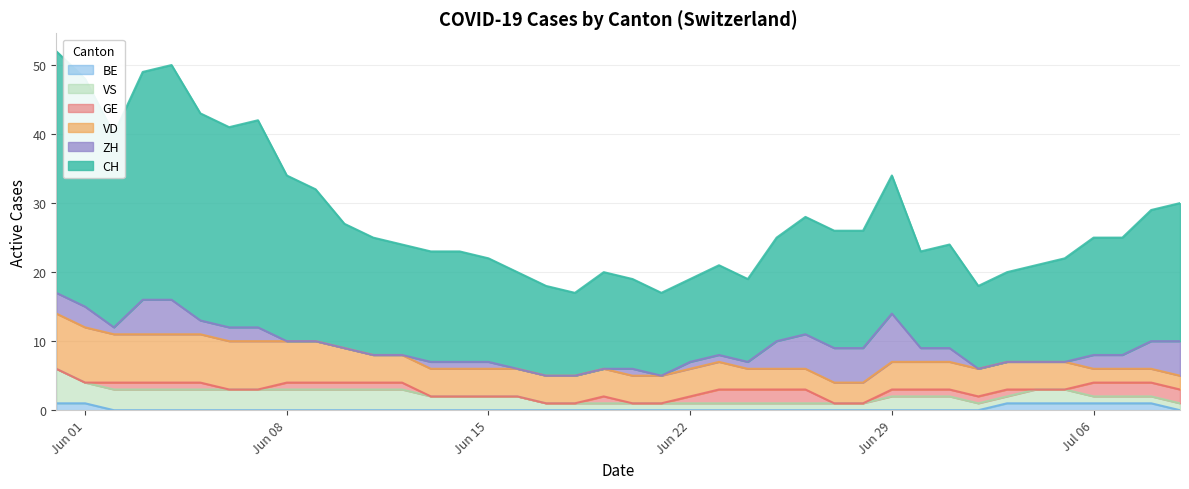

Reading right to left, extract all data points from this chart.

CH: 39=20	38=19	37=17	36=17	35=15	34=14	33=13	32=12	31=15	30=14	29=20	28=17	27=17	26=17	25=15	24=12	23=13	22=12	21=12	20=13	19=14	18=12	17=13	16=14	15=15	14=16	13=16	12=16	11=17	10=18	9=22	8=24	7=30	6=29	5=30	4=34	3=33	2=28	1=33	0=35
ZH: 39=5	38=4	37=2	36=2	35=0	34=0	33=0	32=0	31=2	30=2	29=7	28=5	27=5	26=5	25=4	24=1	23=1	22=1	21=0	20=1	19=0	18=0	17=0	16=0	15=1	14=1	13=1	12=0	11=0	10=0	9=0	8=0	7=2	6=2	5=2	4=5	3=5	2=1	1=3	0=3
VD: 39=2	38=2	37=2	36=2	35=4	34=4	33=4	32=4	31=4	30=4	29=4	28=3	27=3	26=3	25=3	24=3	23=4	22=4	21=4	20=4	19=4	18=4	17=4	16=4	15=4	14=4	13=4	12=4	11=4	10=5	9=6	8=6	7=7	6=7	5=7	4=7	3=7	2=7	1=8	0=8
GE: 39=2	38=2	37=2	36=2	35=0	34=0	33=1	32=1	31=1	30=1	29=1	28=0	27=0	26=2	25=2	24=2	23=2	22=1	21=0	20=0	19=1	18=0	17=0	16=0	15=0	14=0	13=0	12=1	11=1	10=1	9=1	8=1	7=0	6=0	5=1	4=1	3=1	2=1	1=0	0=0
BE: 39=0	38=1	37=1	36=1	35=1	34=1	33=1	32=0	31=0	30=0	29=0	28=0	27=0	26=0	25=0	24=0	23=0	22=0	21=0	20=0	19=0	18=0	17=0	16=0	15=0	14=0	13=0	12=0	11=0	10=0	9=0	8=0	7=0	6=0	5=0	4=0	3=0	2=0	1=1	0=1
VS: 39=1	38=1	37=1	36=1	35=2	34=2	33=1	32=1	31=2	30=2	29=2	28=1	27=1	26=1	25=1	24=1	23=1	22=1	21=1	20=1	19=1	18=1	17=1	16=2	15=2	14=2	13=2	12=3	11=3	10=3	9=3	8=3	7=3	6=3	5=3	4=3	3=3	2=3	1=3	0=5